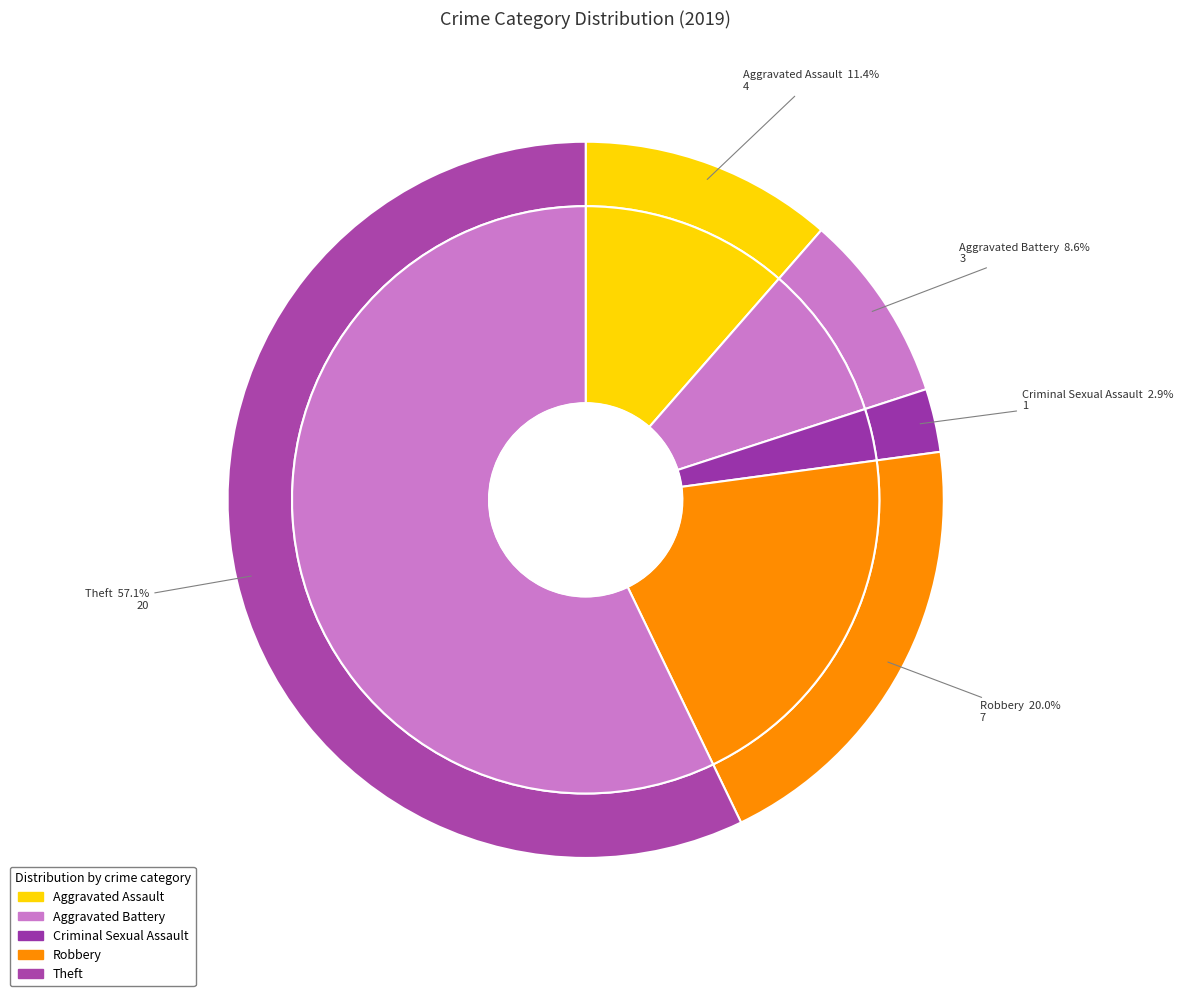

To the nearest percent, what portion does Aggravated Assault represent?

11%